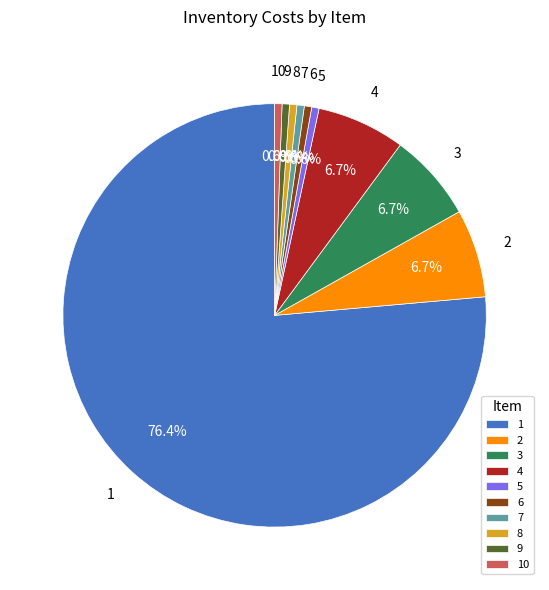

Is there any slice that represents more than half of the pie?

Yes